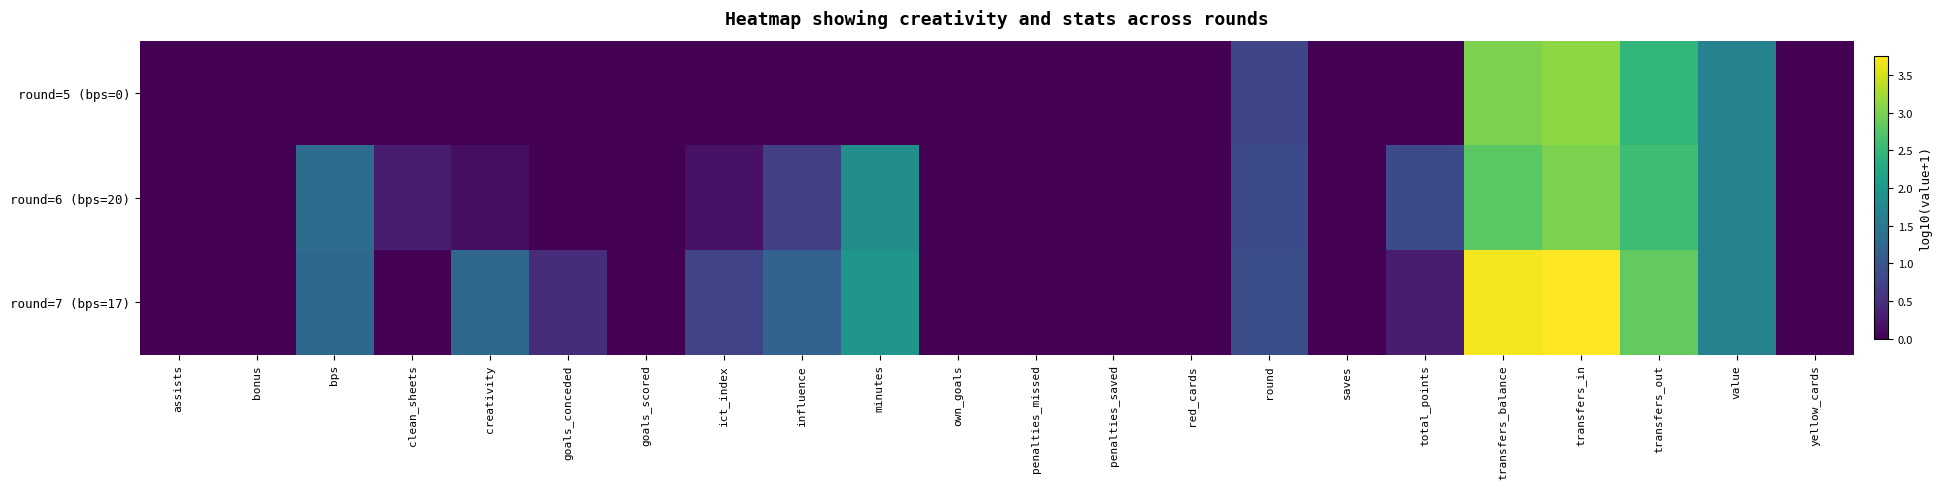

Rank the series at value from highest to lowest value.

round=5 (bps=0), round=6 (bps=20), round=7 (bps=17)